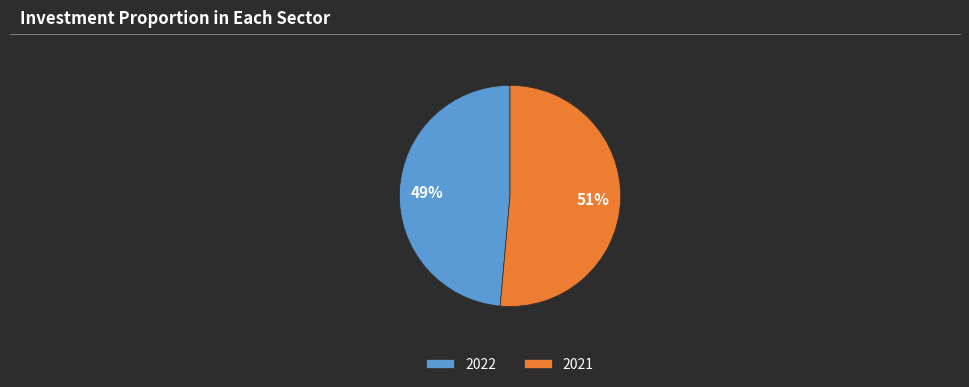

Which has a higher value, 2021 or 2022?

2021